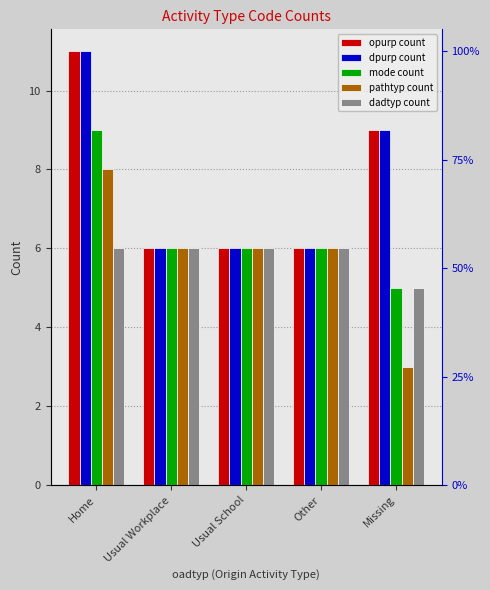

True or false: mode count has a value of 6 at Other.

True